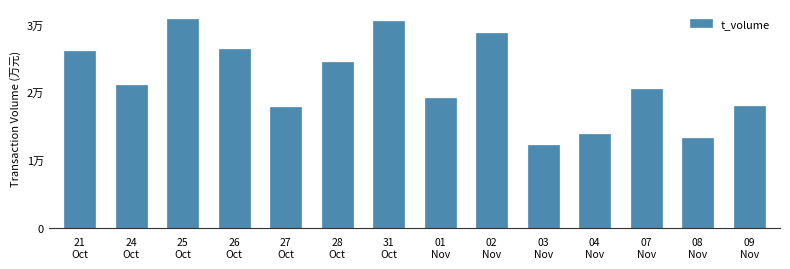

Which has a higher value, 24
Oct or 02
Nov?

02
Nov